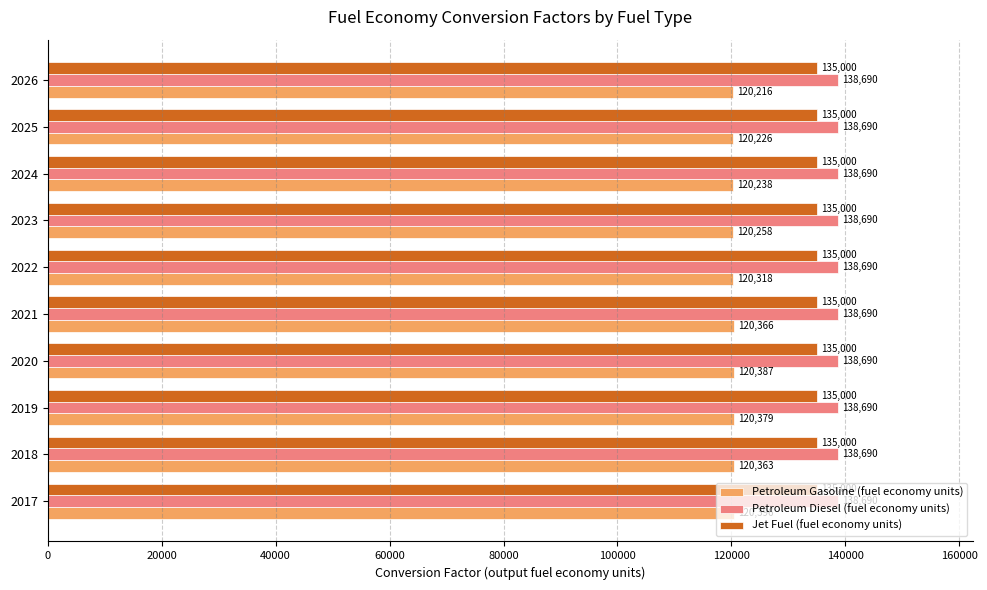

What is the lowest value of the Petroleum Gasoline (fuel economy units) series?

120215.9